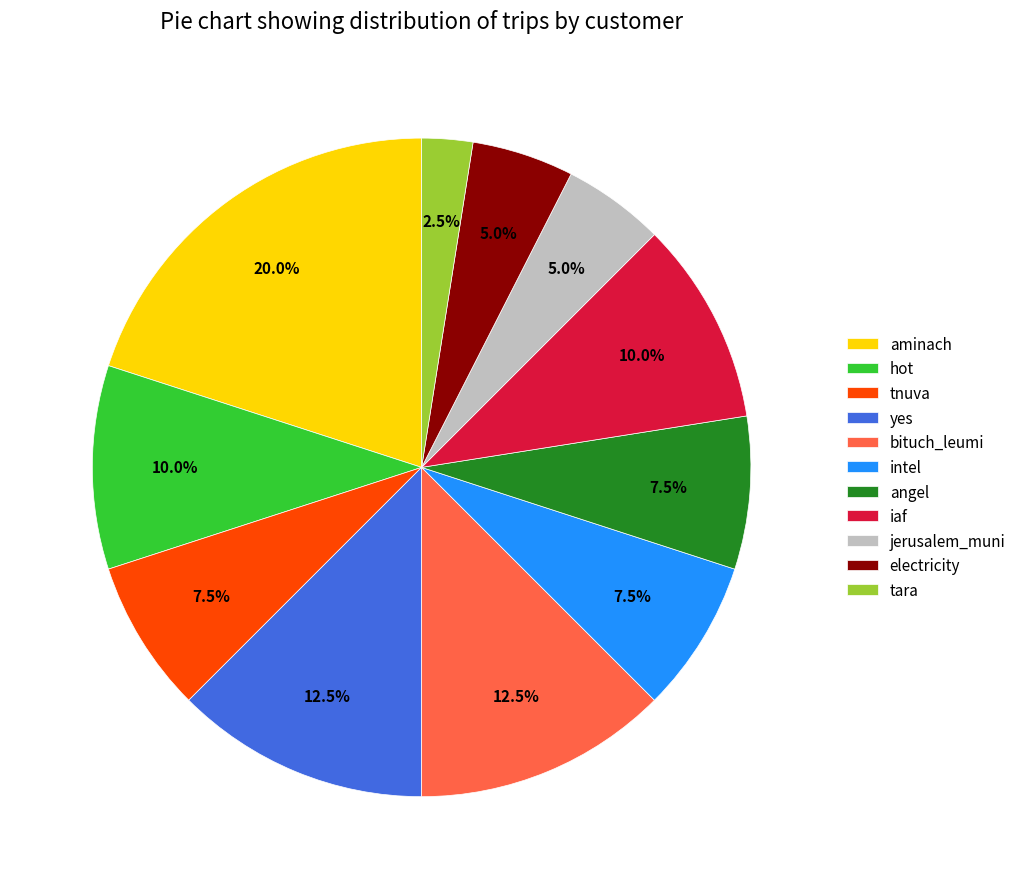

Approximately how many times larger is the value at intel compared to electricity?

1.5